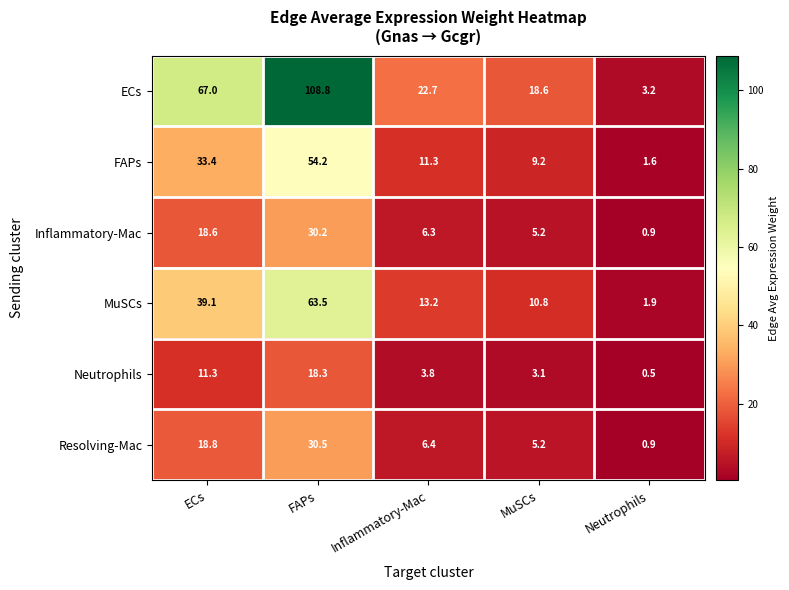

What is the difference between the second highest and second lowest values in the MuSCs series?

28.3